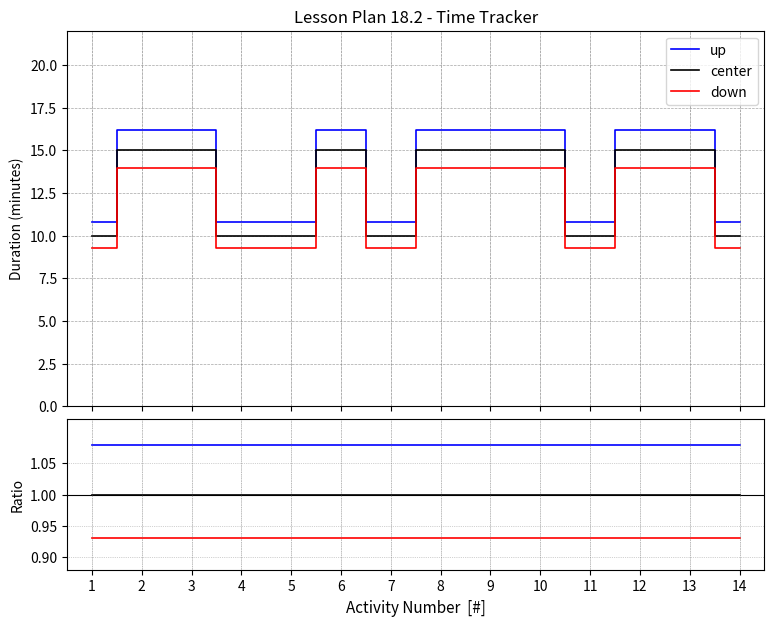

Is the value of down at 5 greater than the value of center at 9?

No